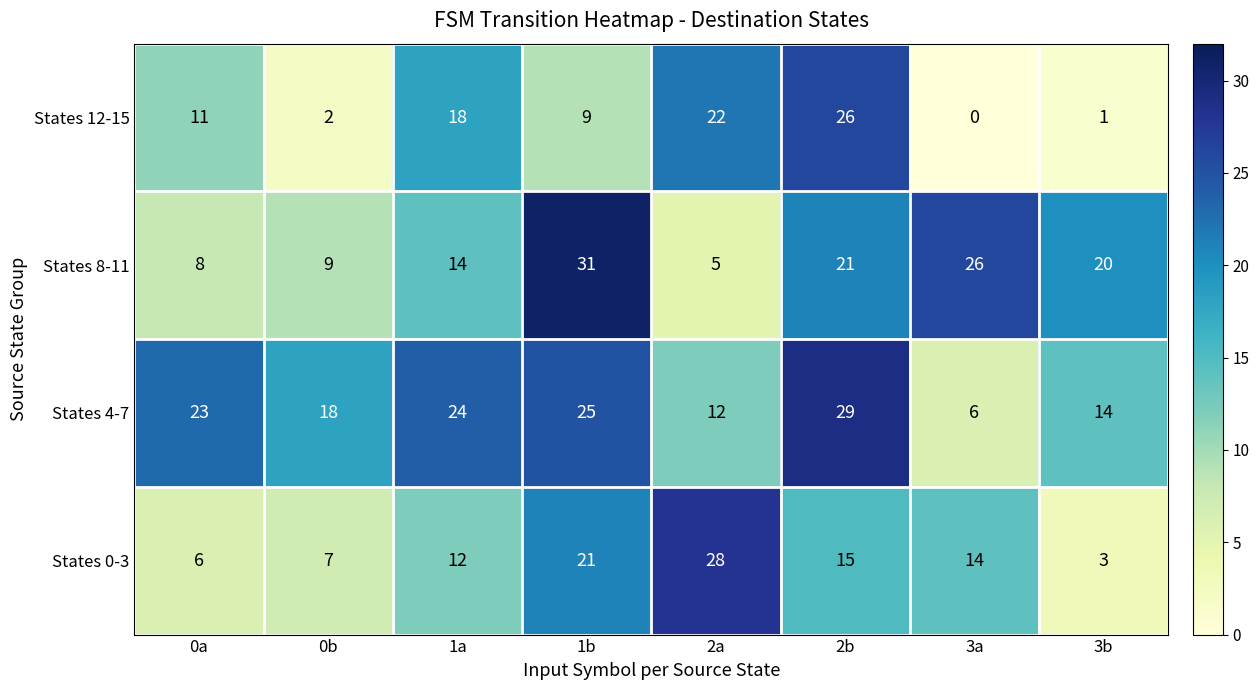

At which category does the chart reach its peak across all series?

1b